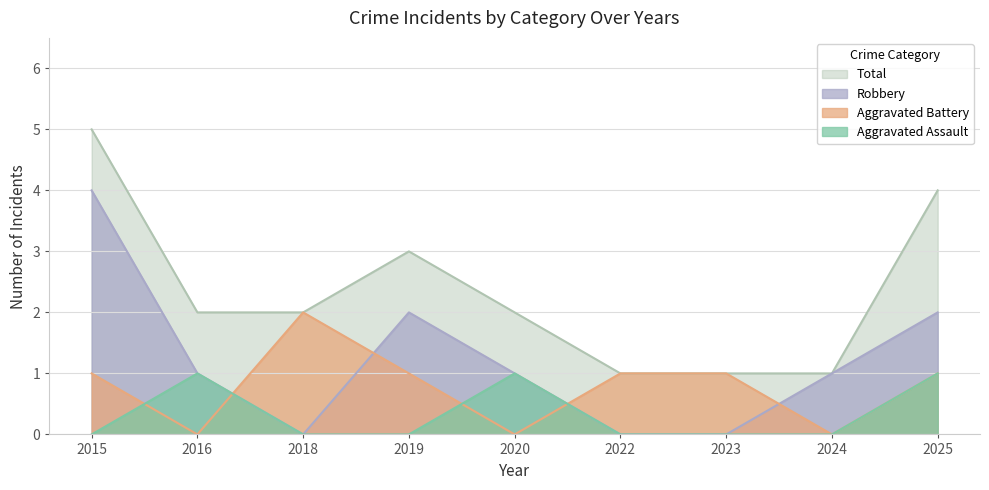

Does the chart have visible grid lines?

Yes